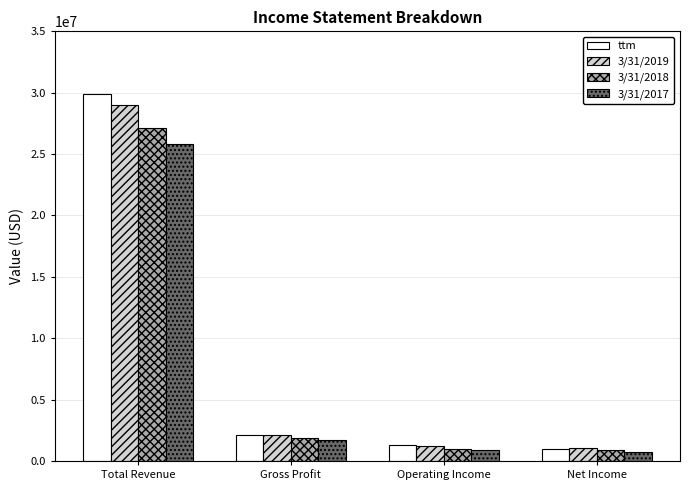

Where is 3/31/2017 nearest to the value 13290864?

Gross Profit